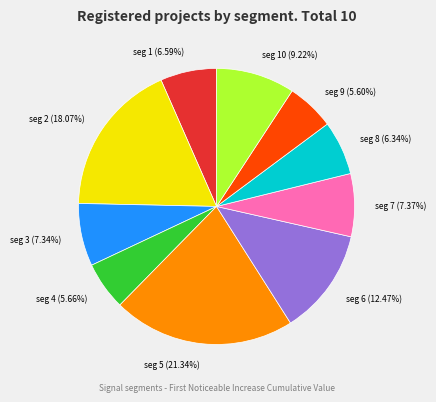

Do seg 1 (6.59%) and seg 7 (7.37%) together represent more than half of the pie?

No